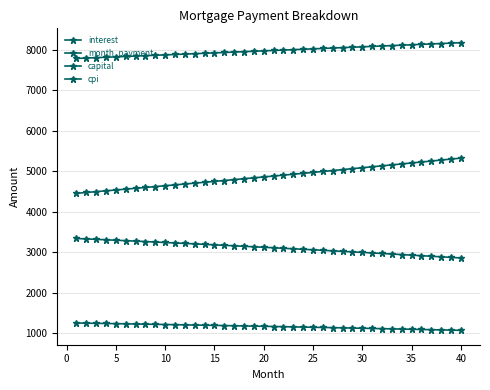

True or false: interest and month_payment cross at least once.

False